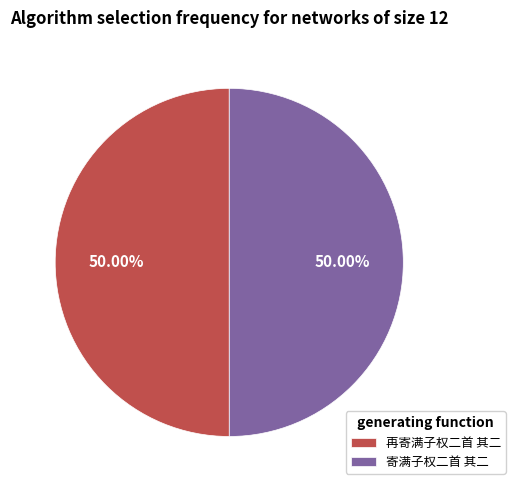

True or false: 再寄满子权二首 其二 accounts for 50% of the total.

True